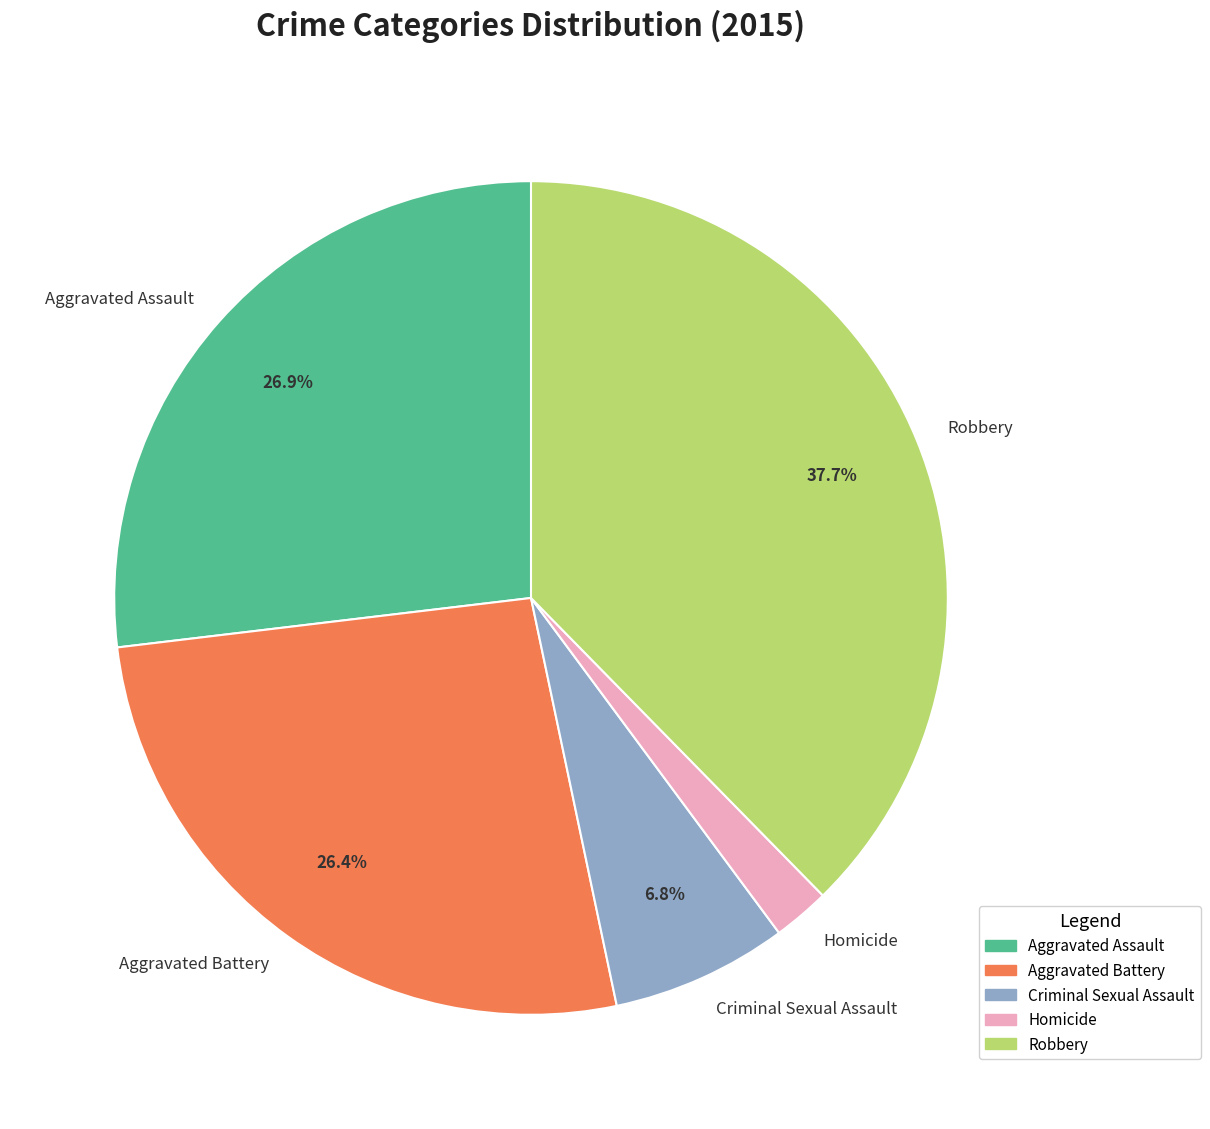

Does Aggravated Battery represent more than half of the total?

No